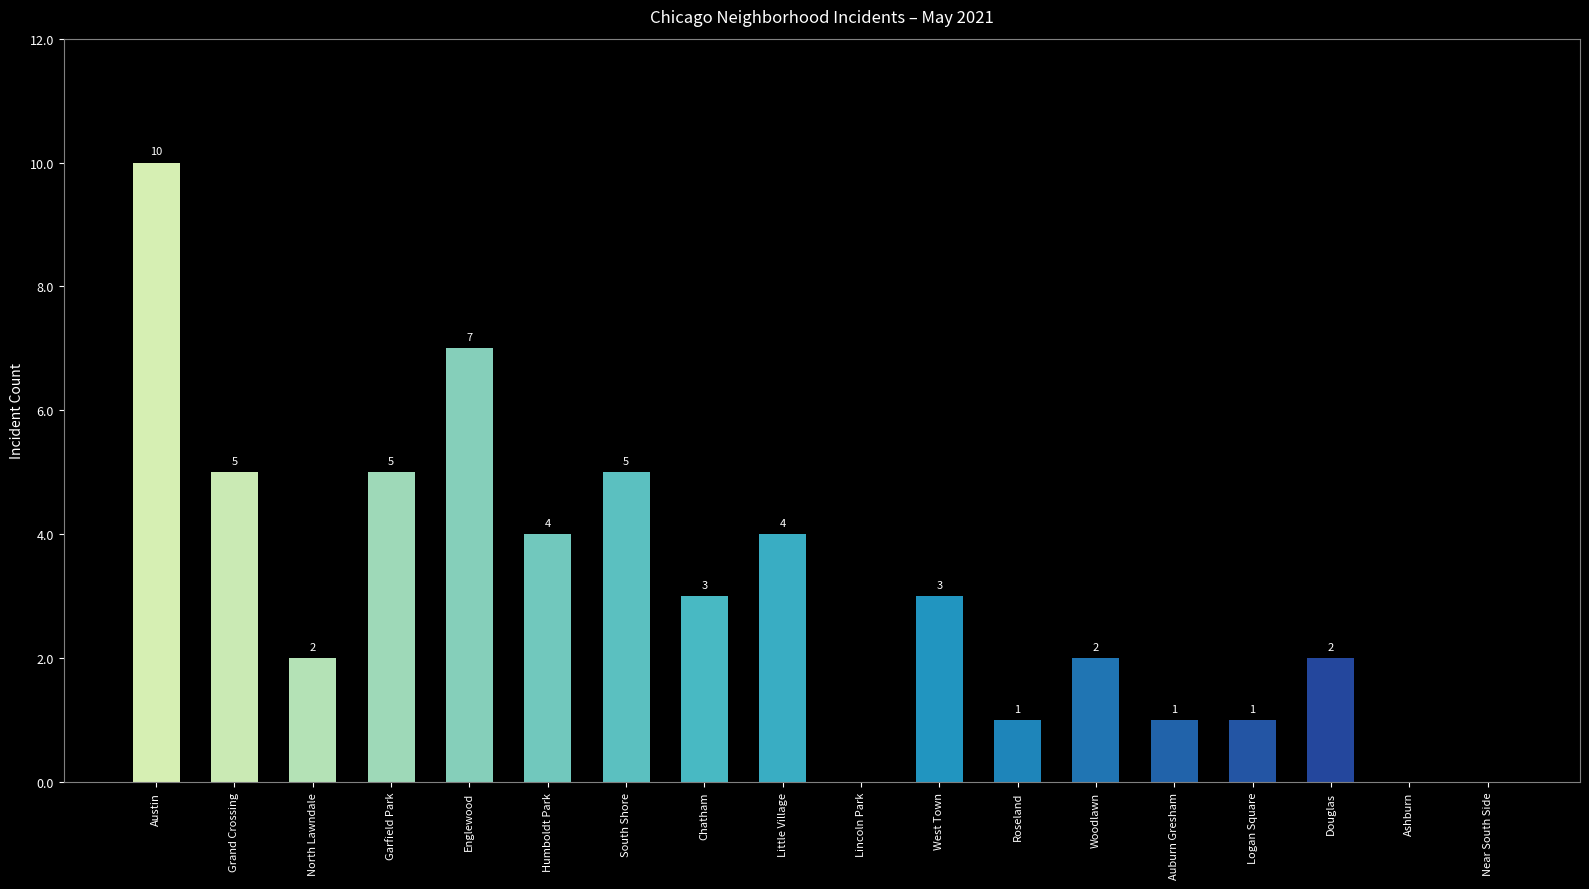

At which label does the data first exceed 3?

Austin